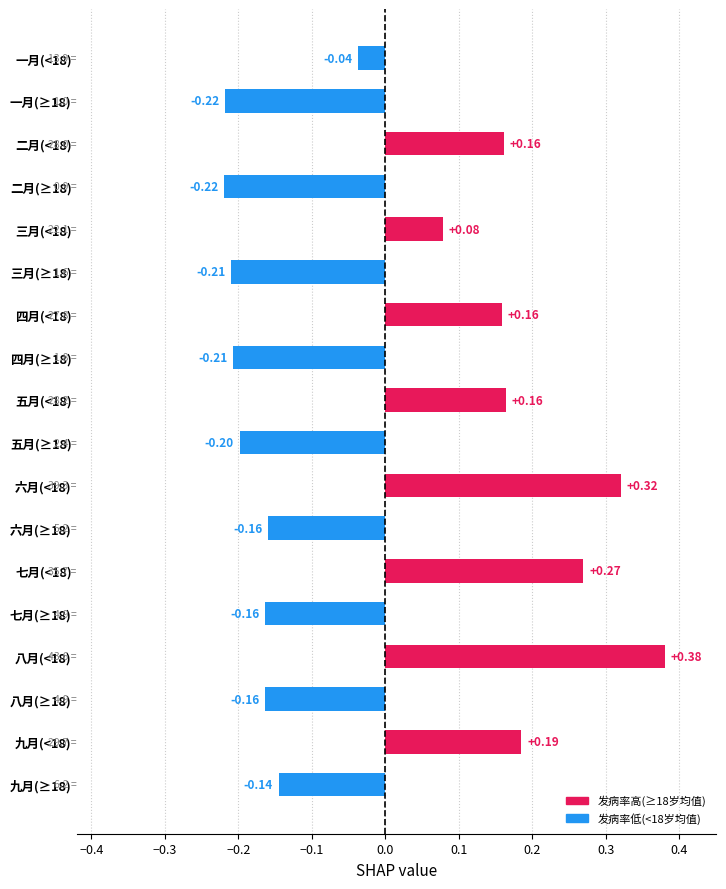

What is the change in value from 五月(<18) to 六月(≥18)?

-0.3